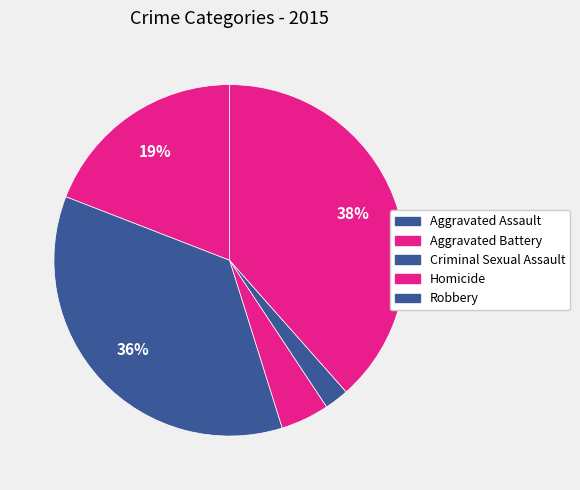

To the nearest percent, what is the combined percentage of Homicide and Aggravated Assault?

21%